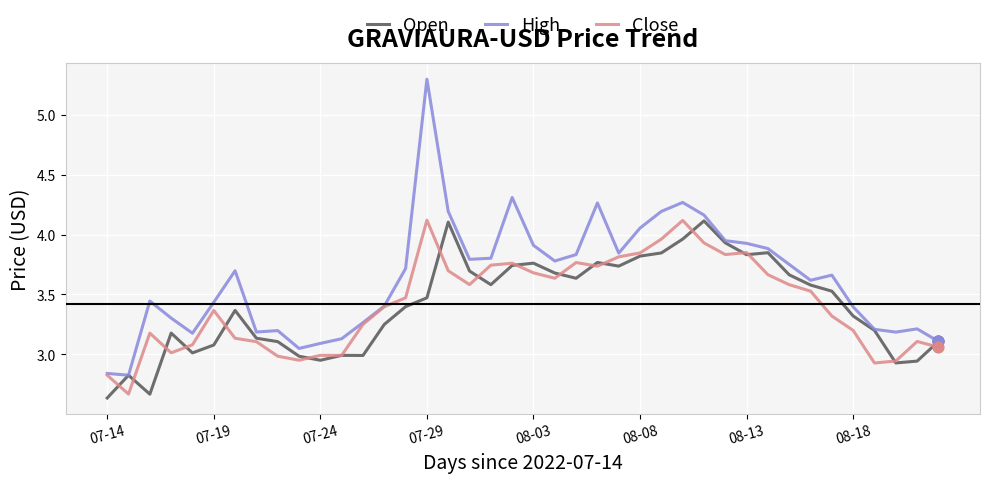

Which series has the largest total across all categories?

High